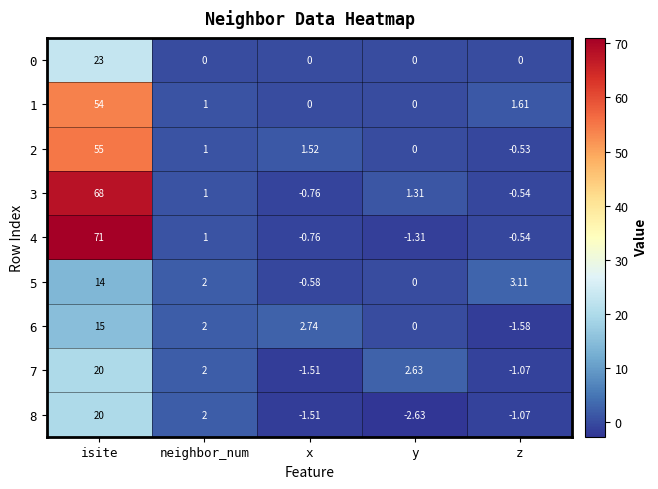

Where does the 2 series first go above 1?

isite